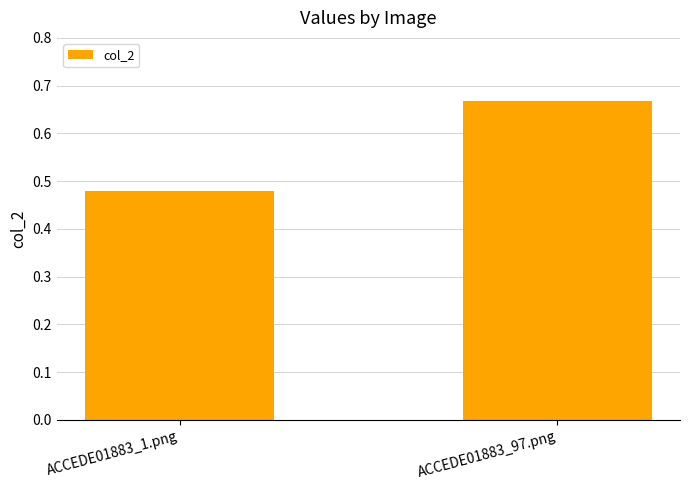

The chart shows a value of 1.1 at ACCEDE01883_97.png. True or false?

False